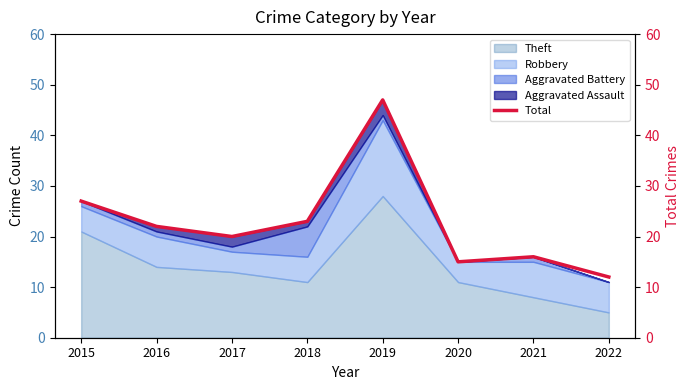

What is the average value?

23